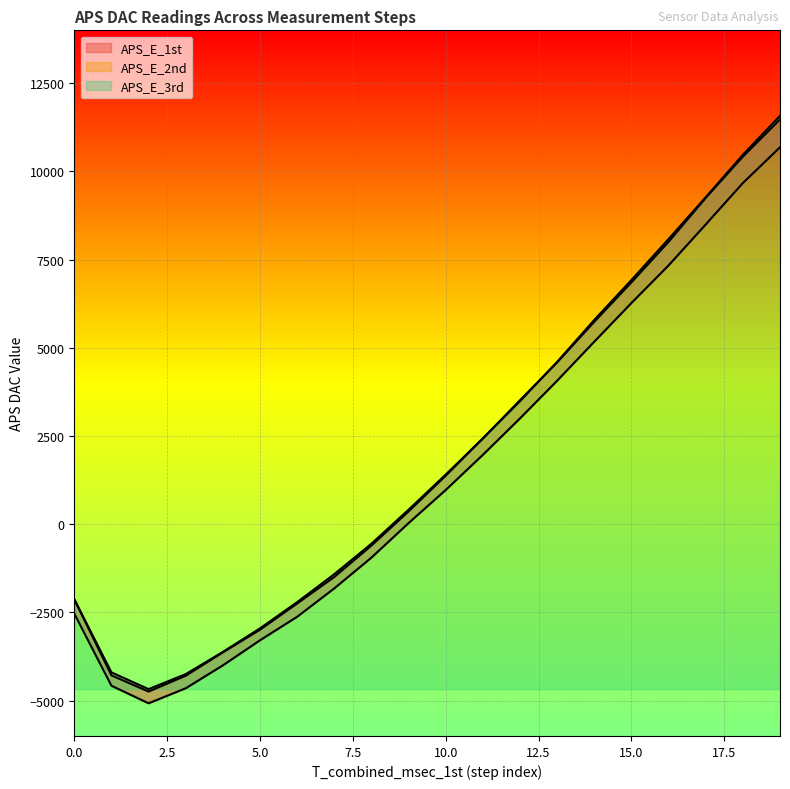

What is the approximate value of APS_E_1st at 0, to the nearest 10?

-2530